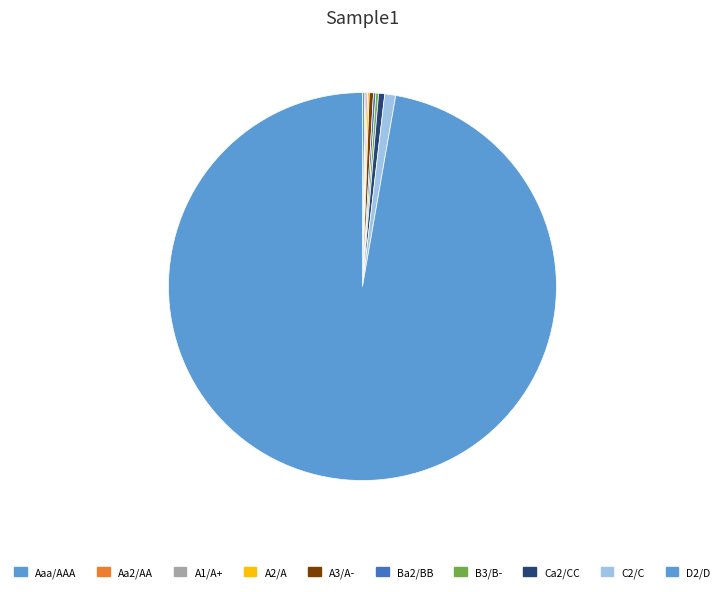

How many slices are in this pie chart?

10